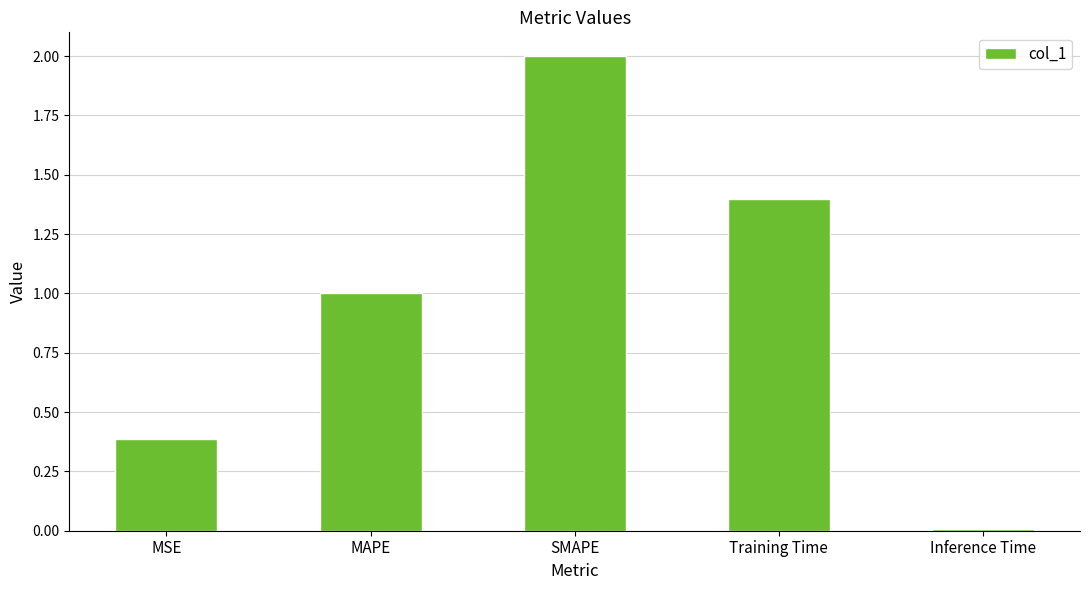

List the labels in order of value, largest first.

SMAPE, Training Time, MAPE, MSE, Inference Time